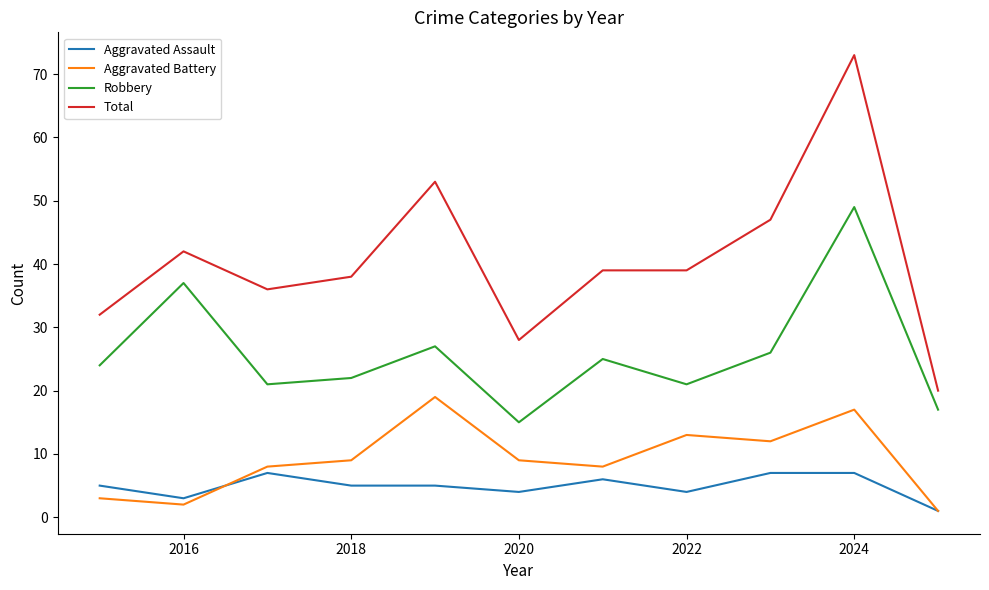

Which series has the largest total across all categories?

Total